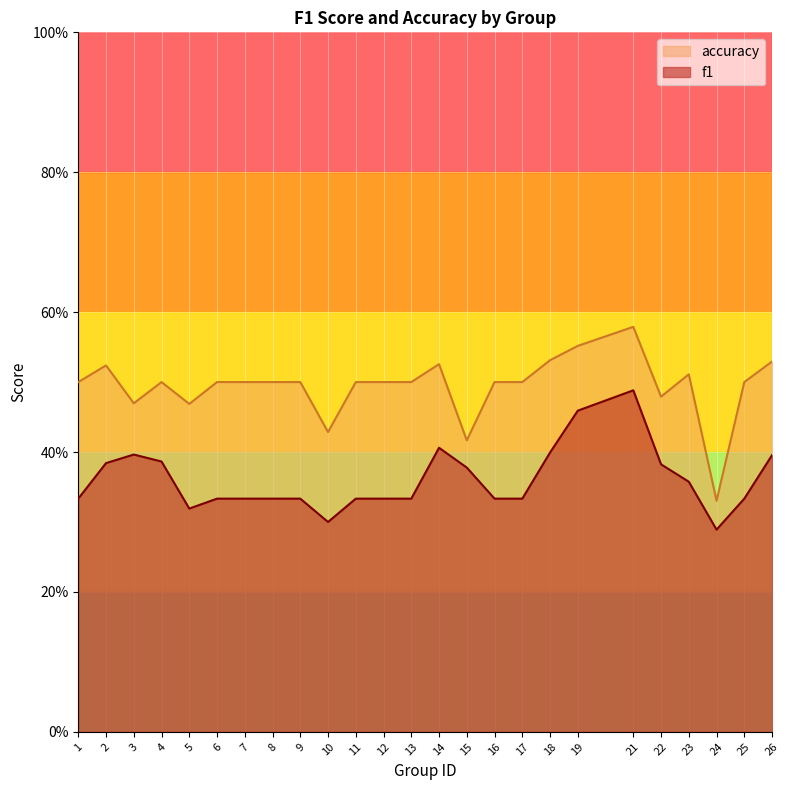

What is the greatest value displayed?

0.6